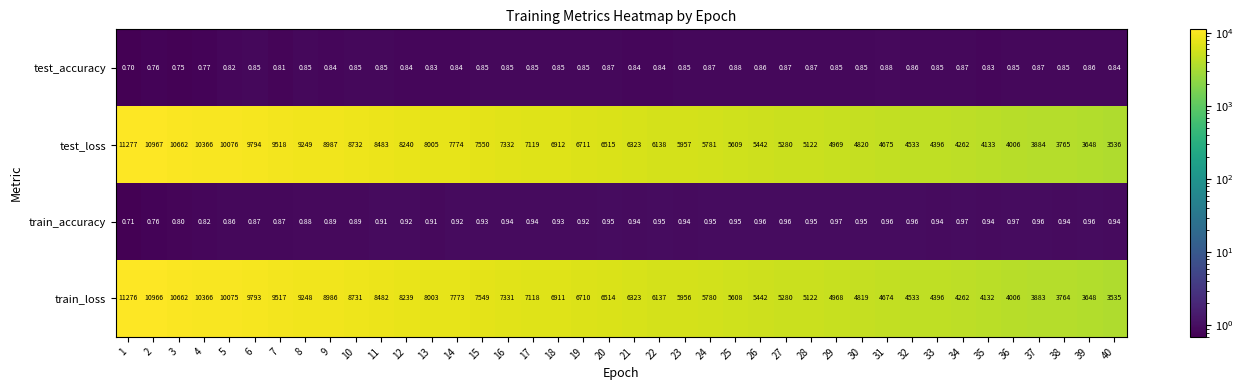

What is the smallest value displayed?

0.7